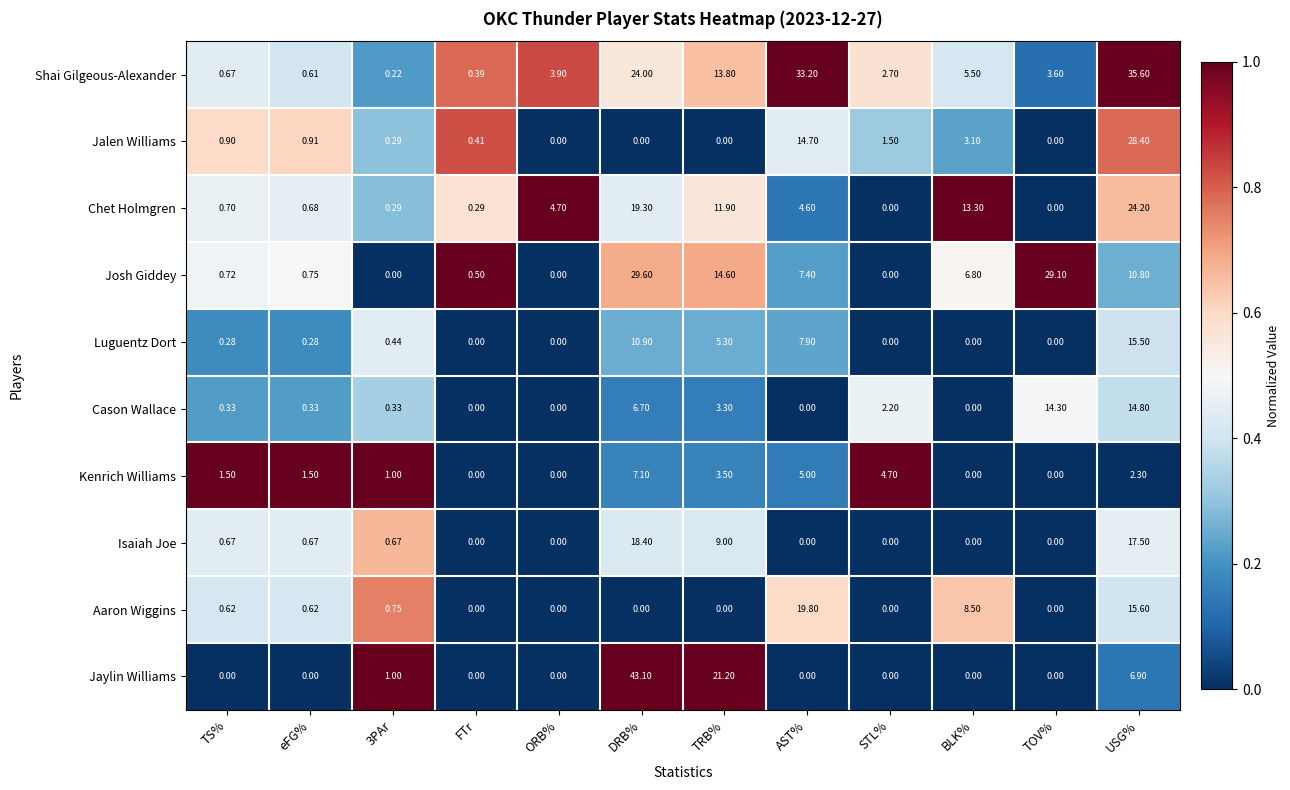

How many series are shown in this chart?

10